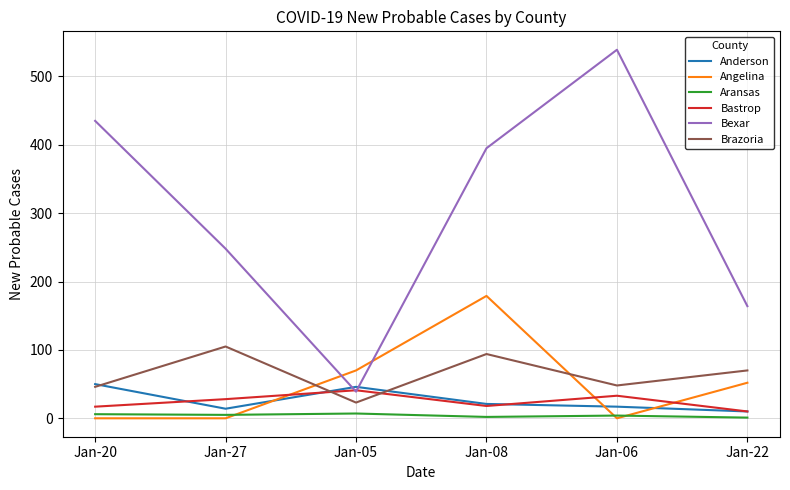

List the series in order of their peak value, highest first.

Bexar, Angelina, Brazoria, Anderson, Bastrop, Aransas